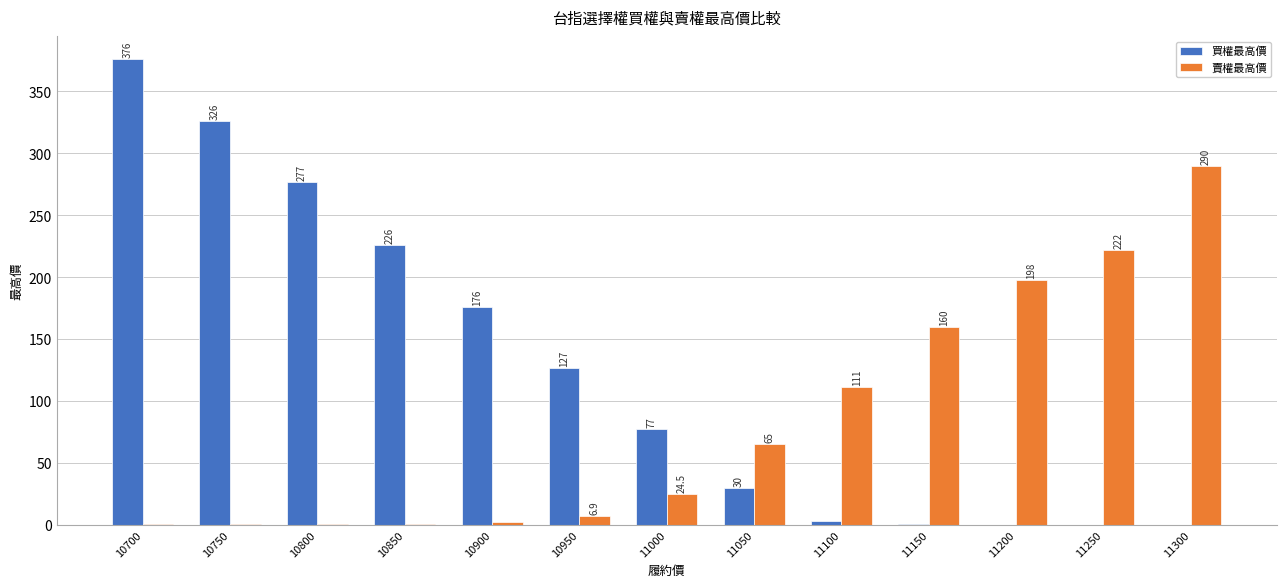

Which category has the highest value in the 賣權最高價 series?

11300